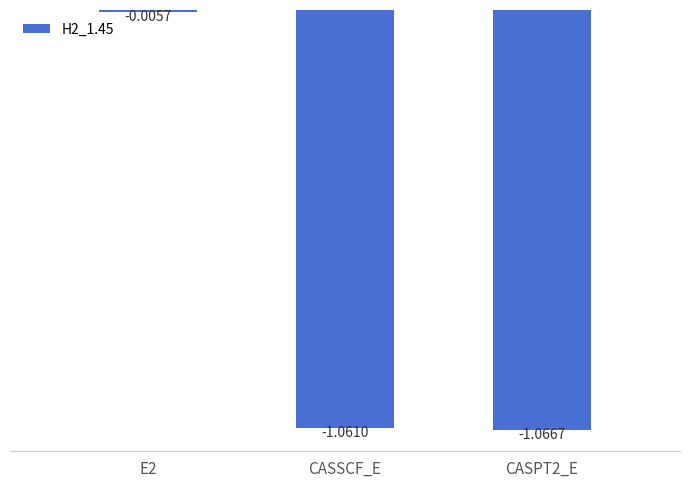

Between E2 and CASSCF_E, which is larger?

E2